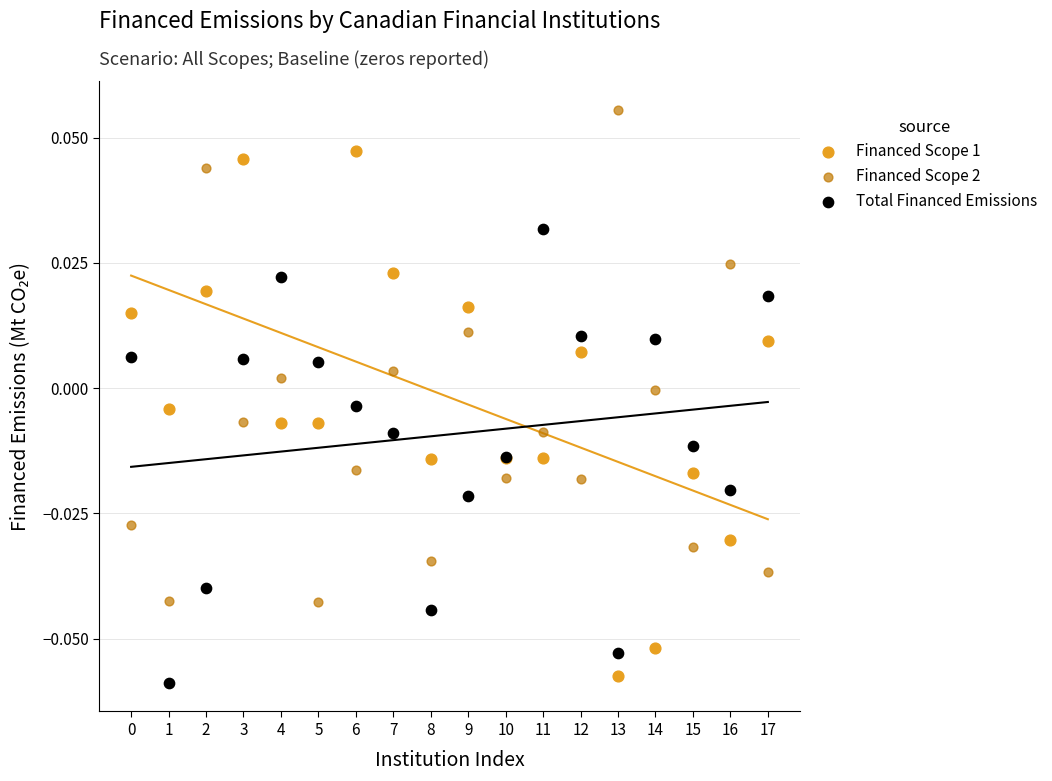

What are all the series names shown in the legend?

Financed Scope 1, Financed Scope 2, Total Financed Emissions